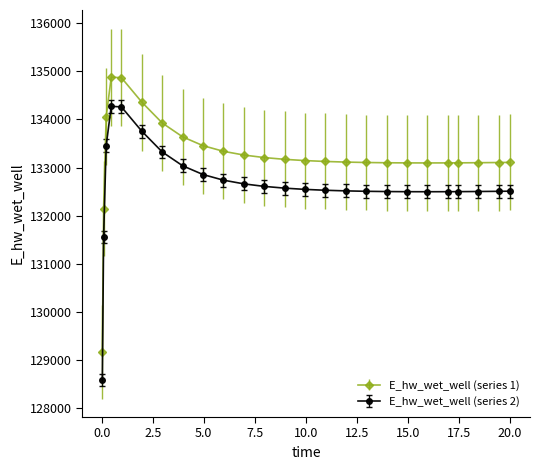

Which series has the largest range (max minus min)?

E_hw_wet_well (series 1)